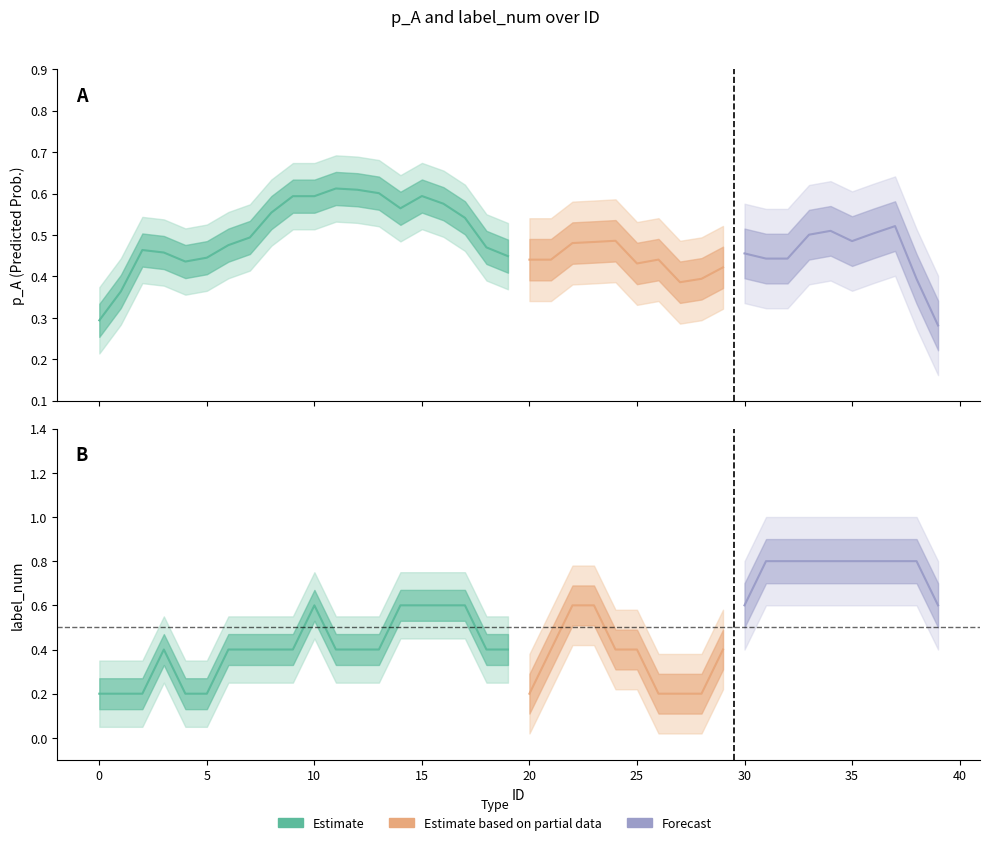

True or false: p_A and label_num cross at least once.

True